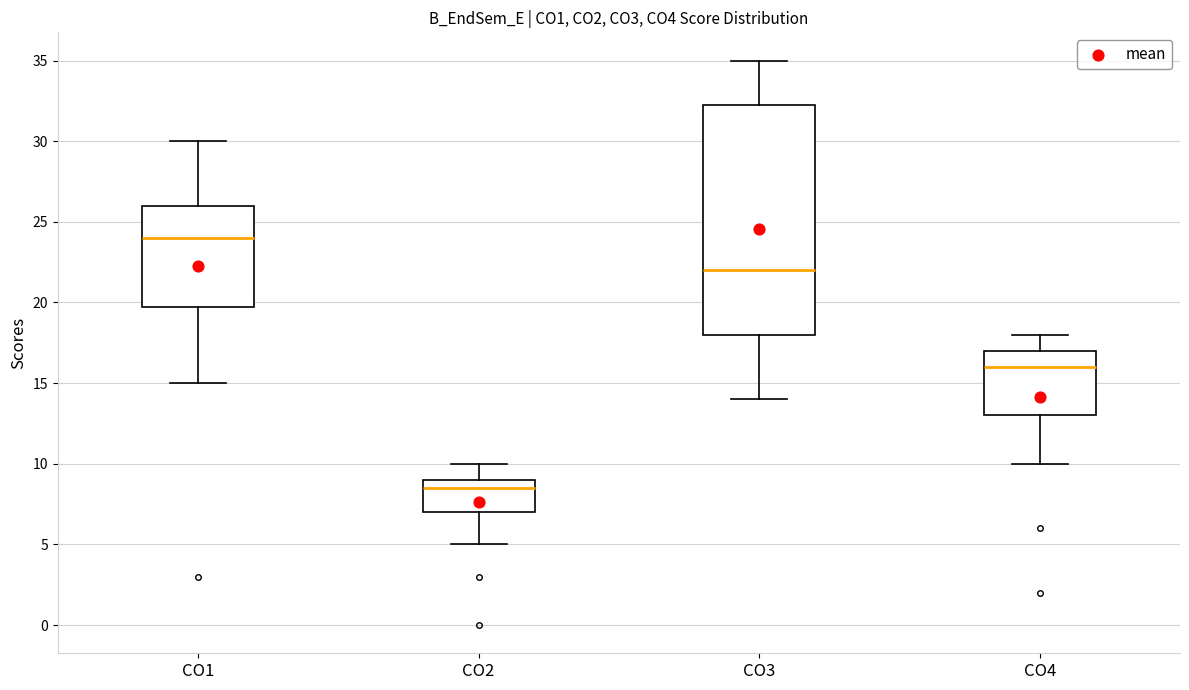

Reading left to right, transcribe this box plot: for each box, give where its median line is, the range the box spans, and where its two whiskers end, as read against the y-axis. The values are not printed on the chart, so give them approximately, as read against the axis.

CO1: median 24.0, box 20.0 to 26.0, whiskers 15.0 to 30.0
CO2: median 8.5, box 7.0 to 9.0, whiskers 5.0 to 10.0
CO3: median 22.0, box 18.0 to 32.5, whiskers 14.0 to 35.0
CO4: median 16.0, box 13.0 to 17.0, whiskers 10.0 to 18.0